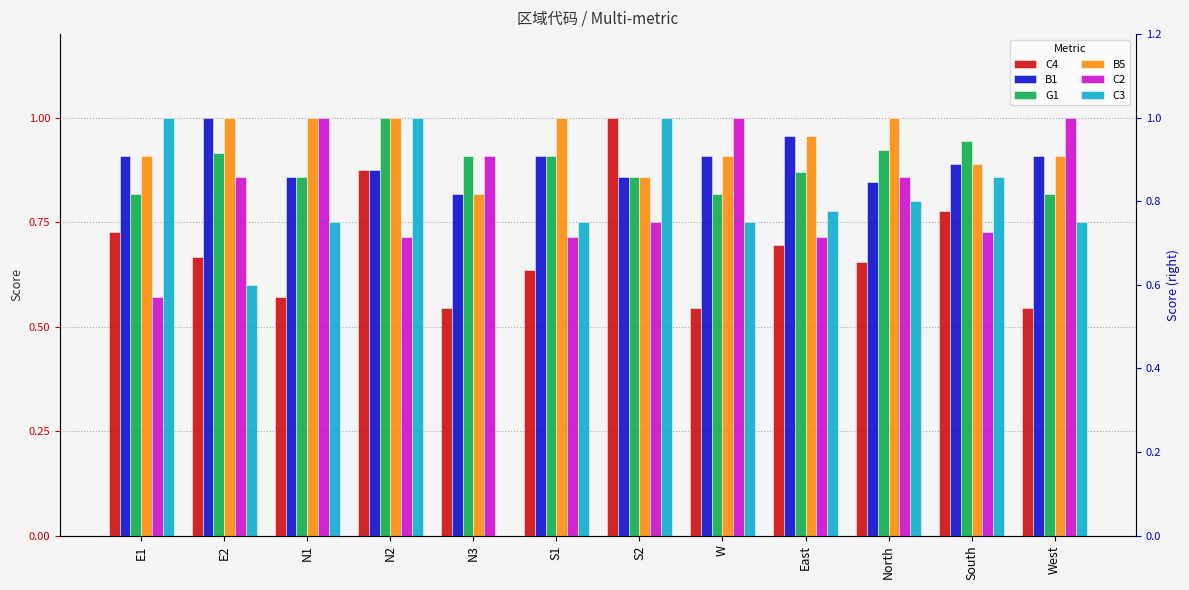

Rank the series by their maximum value, from lowest to highest.

C4, B1, G1, B5, C2, C3